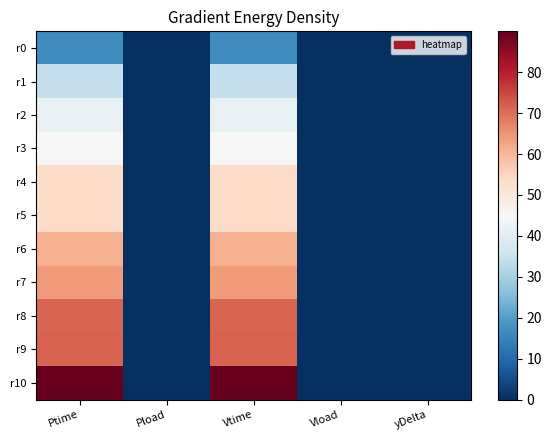

What is the total value across all series at yDelta?

0.4